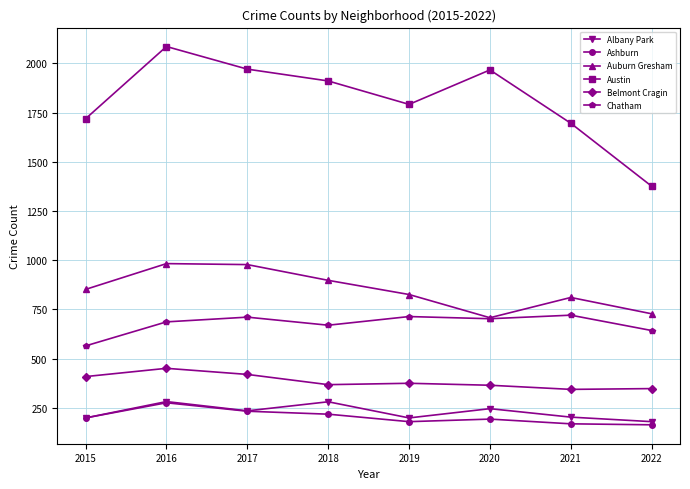

What is the difference between the Auburn Gresham values at 2016 and 2017?

5